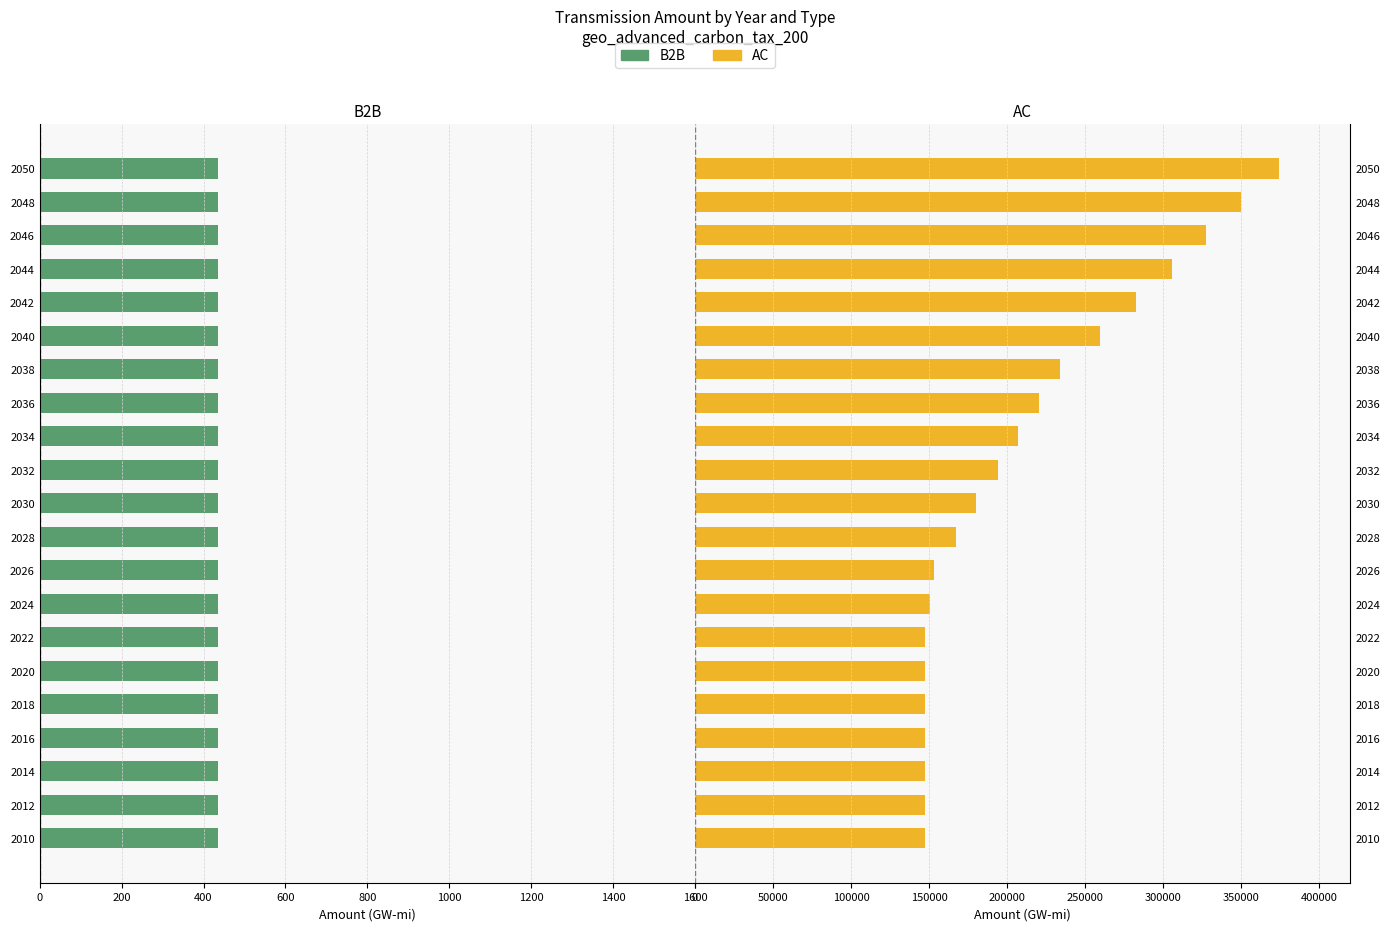

Which series has the largest range (max minus min)?

AC